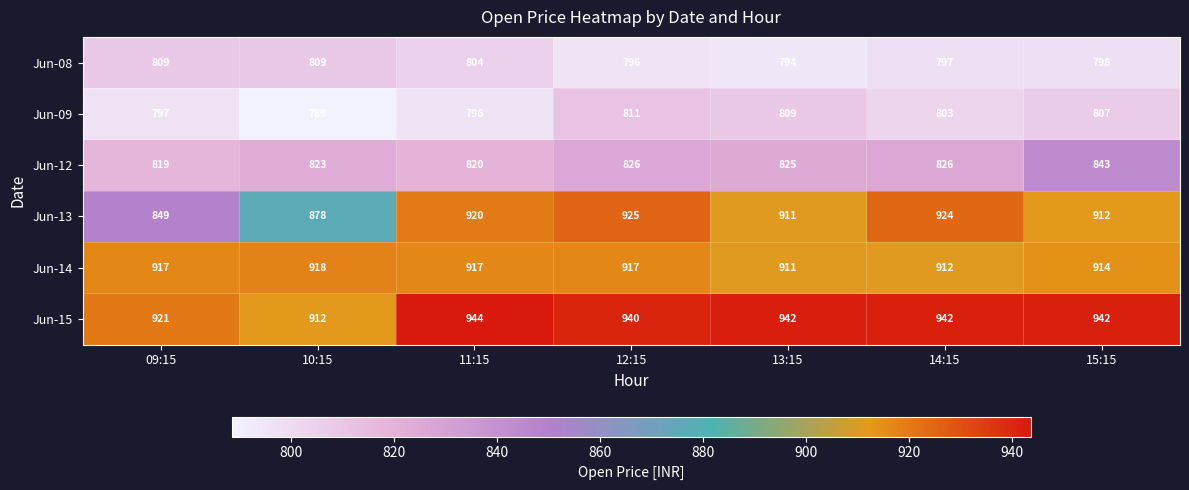

Where does the Jun-12 series first go above 825?

12:15